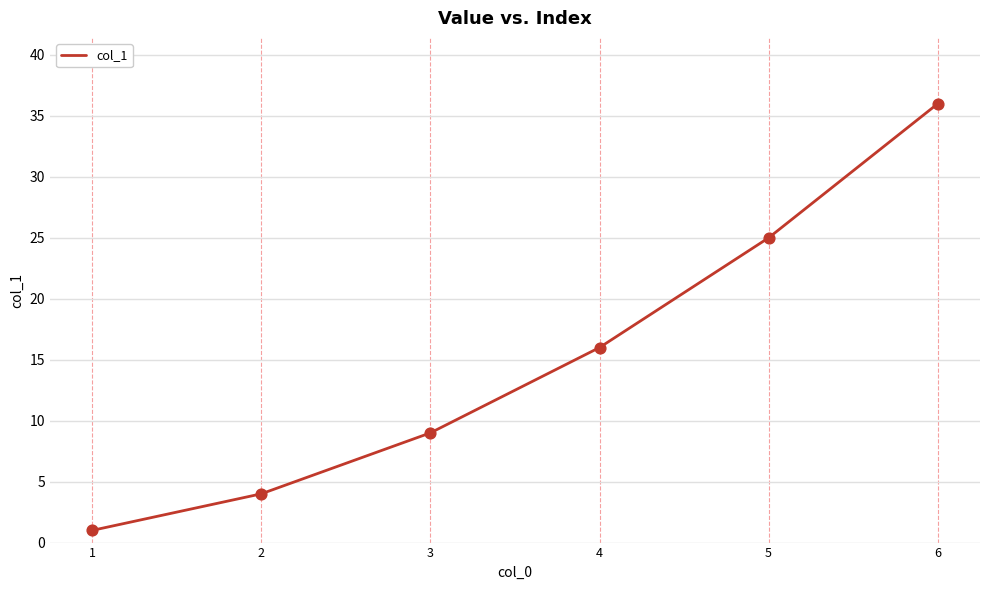

Which has a higher value, 4 or 1?

4